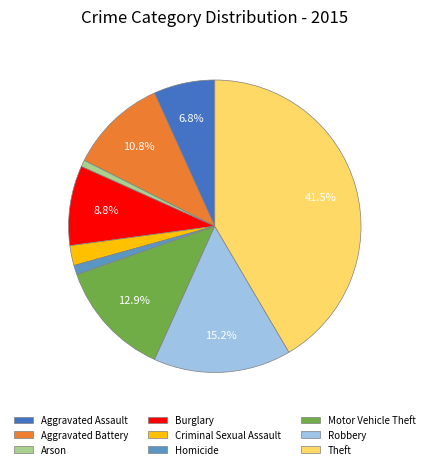

What is the ratio of the value at Arson to the value at Motor Vehicle Theft?

0.1